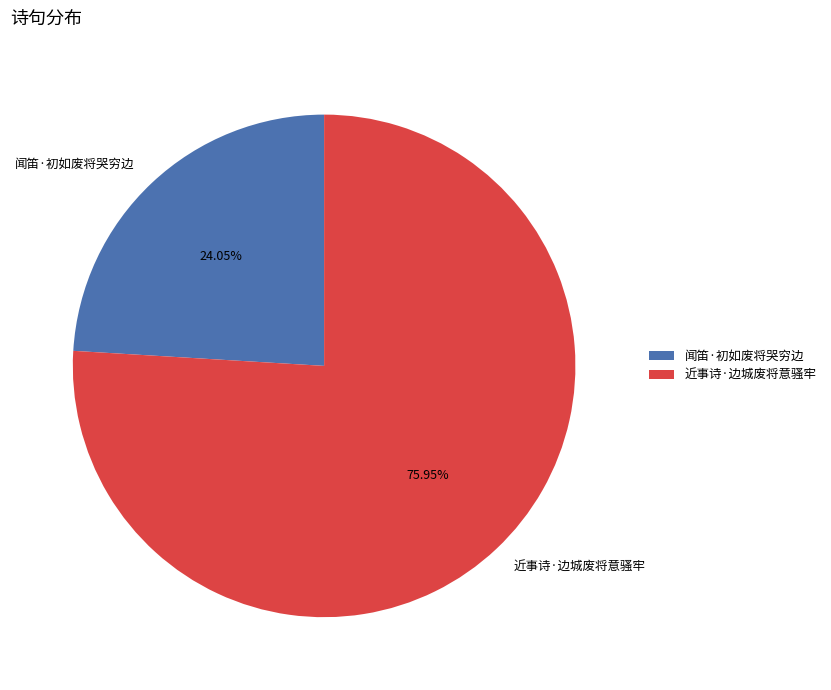

Which category has the smallest portion of the pie?

闻笛·初如废将哭穷边